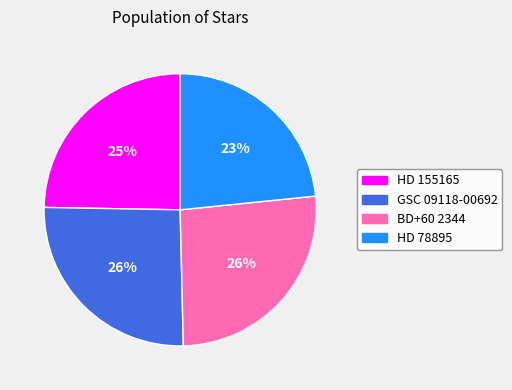

Which slice is the smallest?

HD 78895